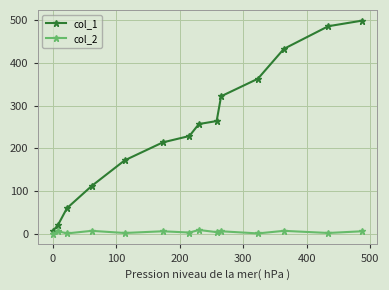

List the series in order of their peak value, highest first.

col_1, col_2